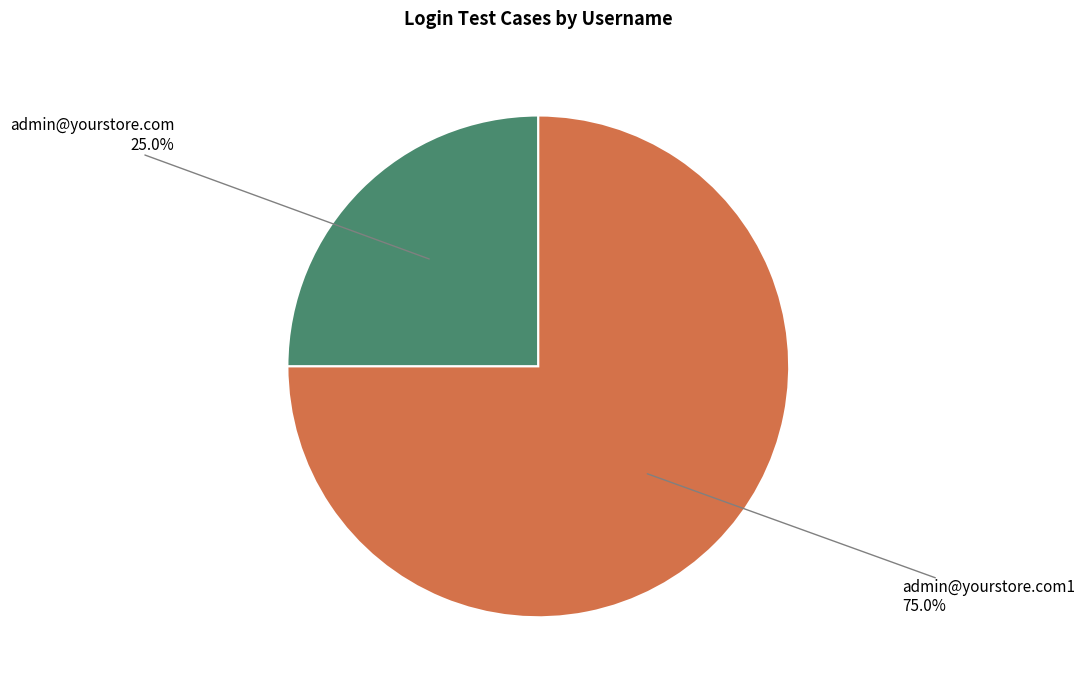

Count the number of slices in the pie.

2